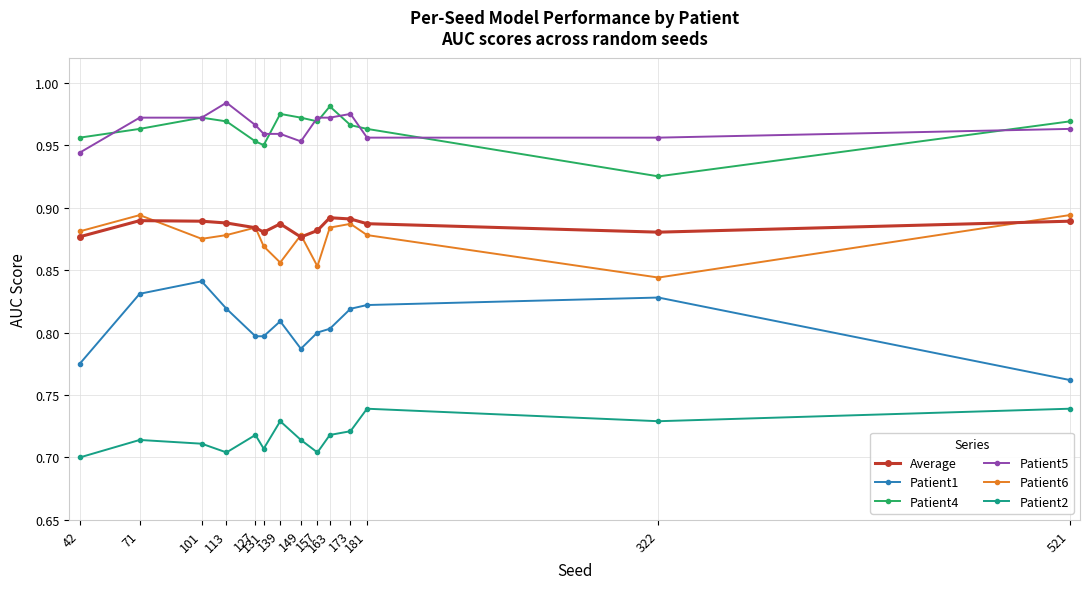

True or false: Patient1 and Patient6 cross at least once.

False